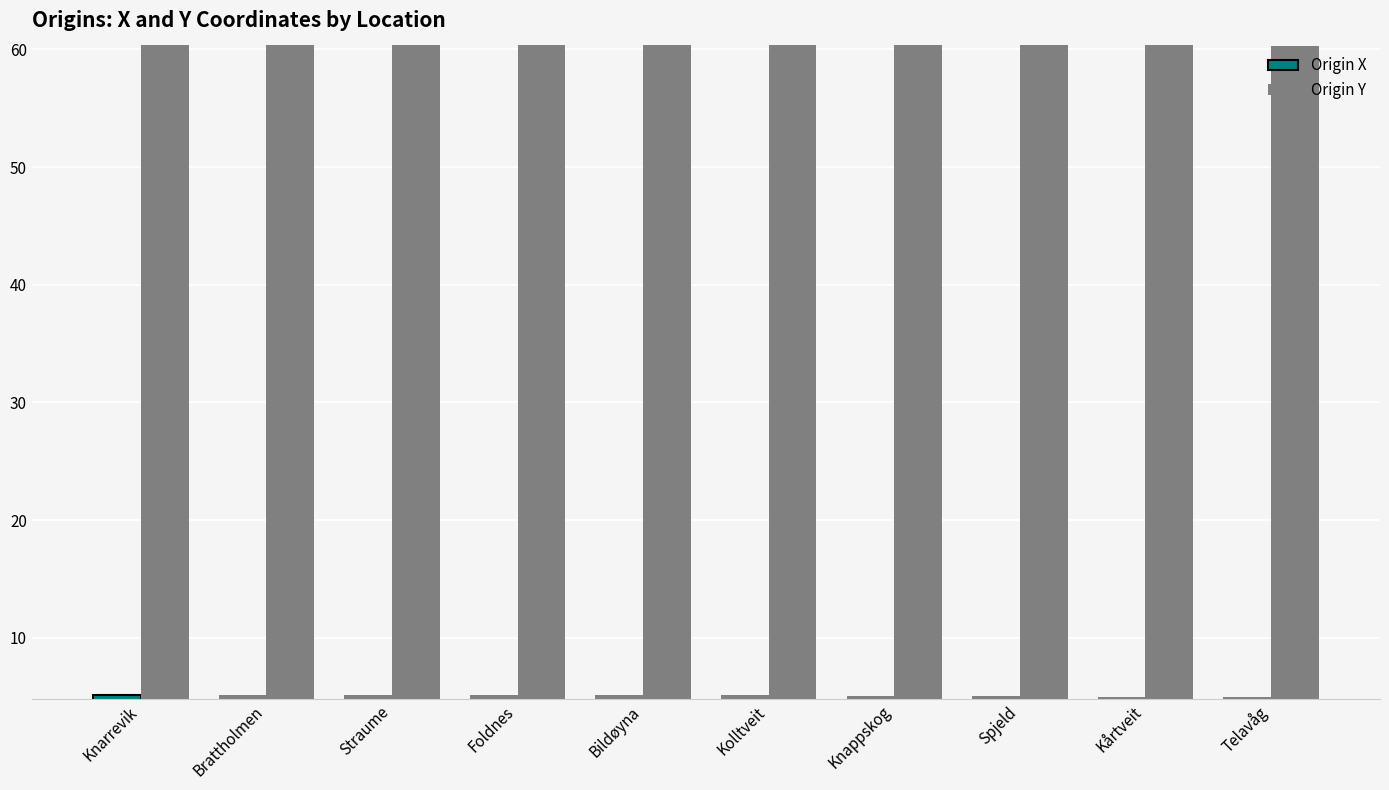

Which has a higher value, Telavåg or Kolltveit?

Kolltveit